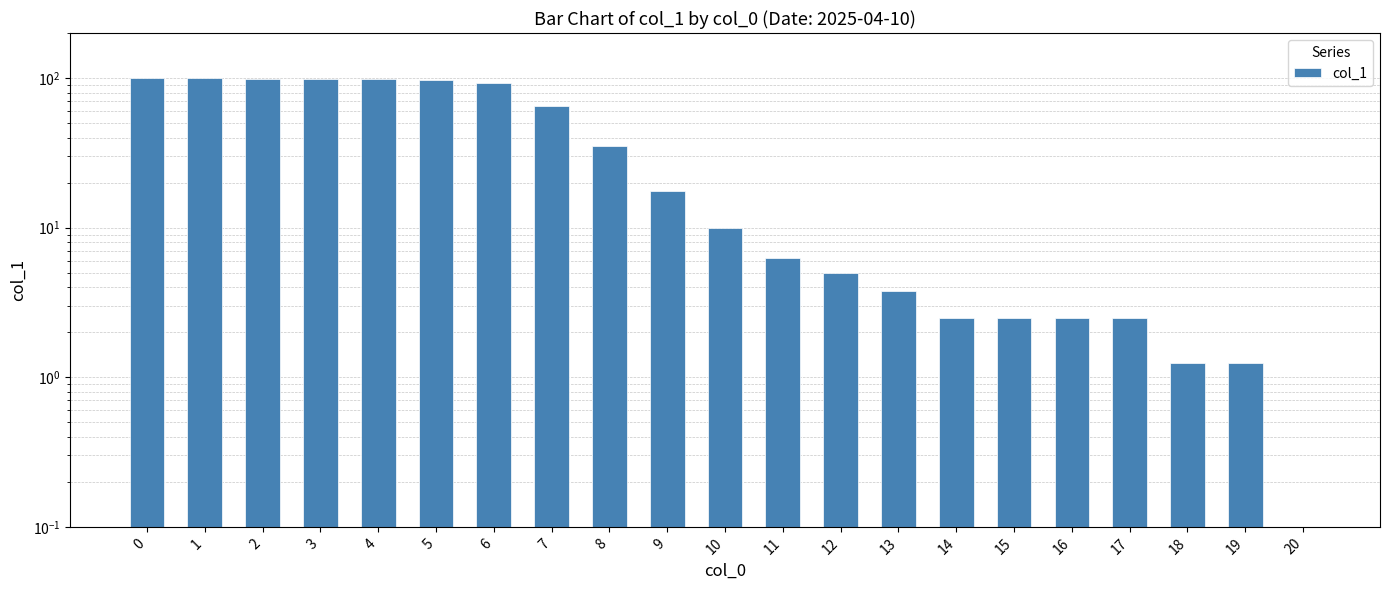

Rank the categories by value from highest to lowest.

0, 1, 2, 3, 4, 5, 6, 7, 8, 9, 10, 11, 12, 13, 14, 15, 16, 17, 18, 19, 20